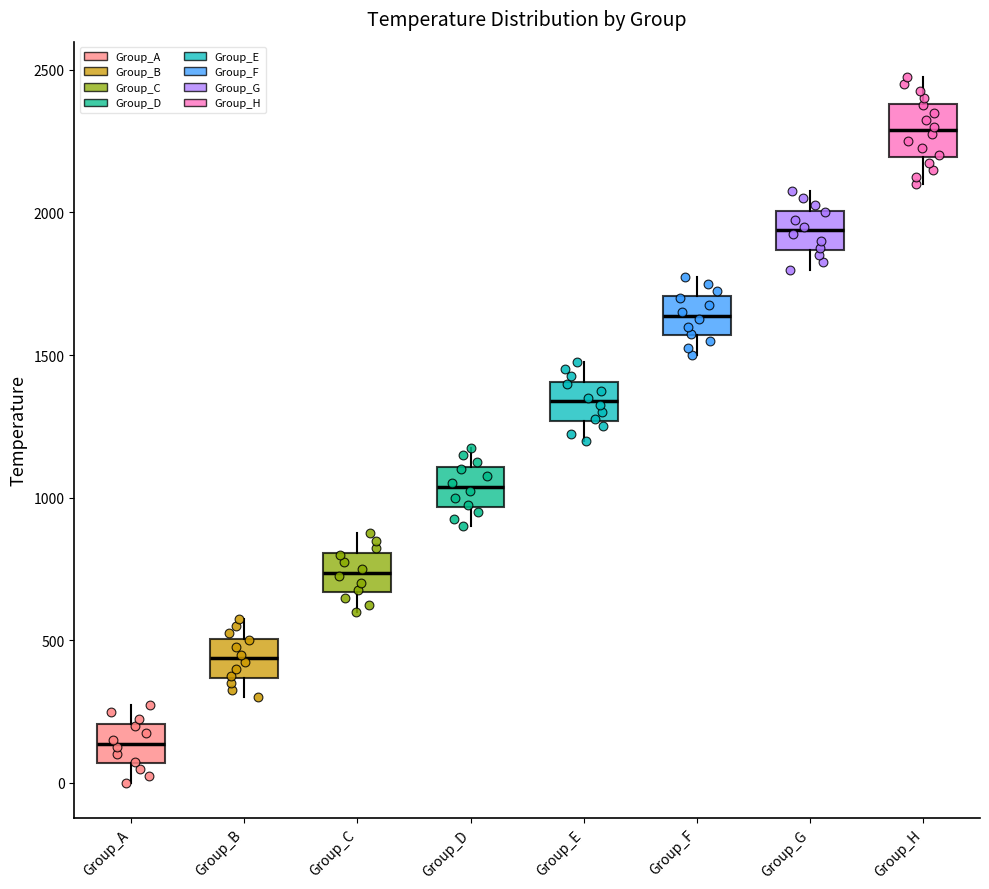

Which box has the lowest median line?

Group_A